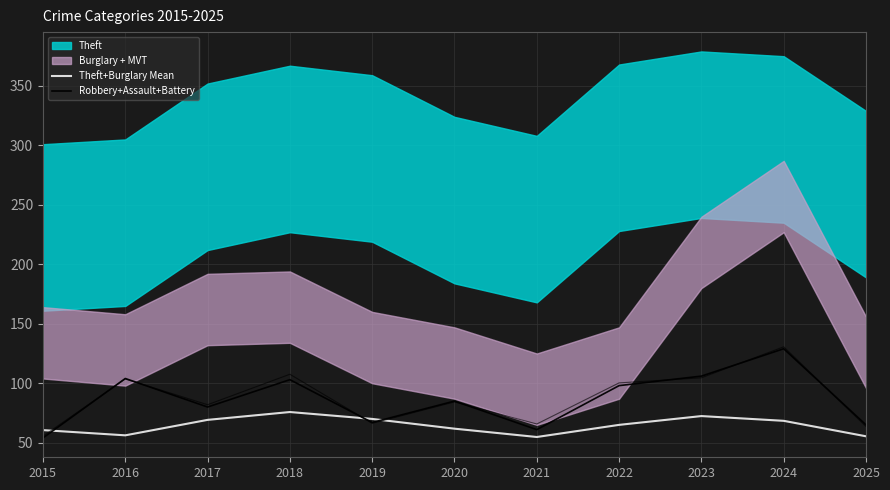

Which series changed the most between 2018 and 2025?

Robbery+Assault+Battery